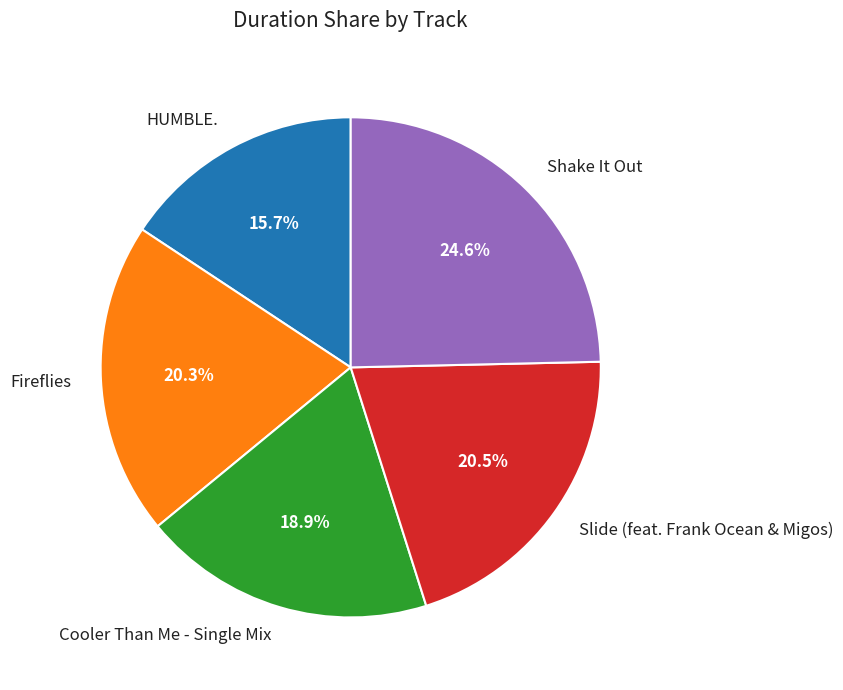

Is Slide (feat. Frank Ocean & Migos) the majority of the pie?

No